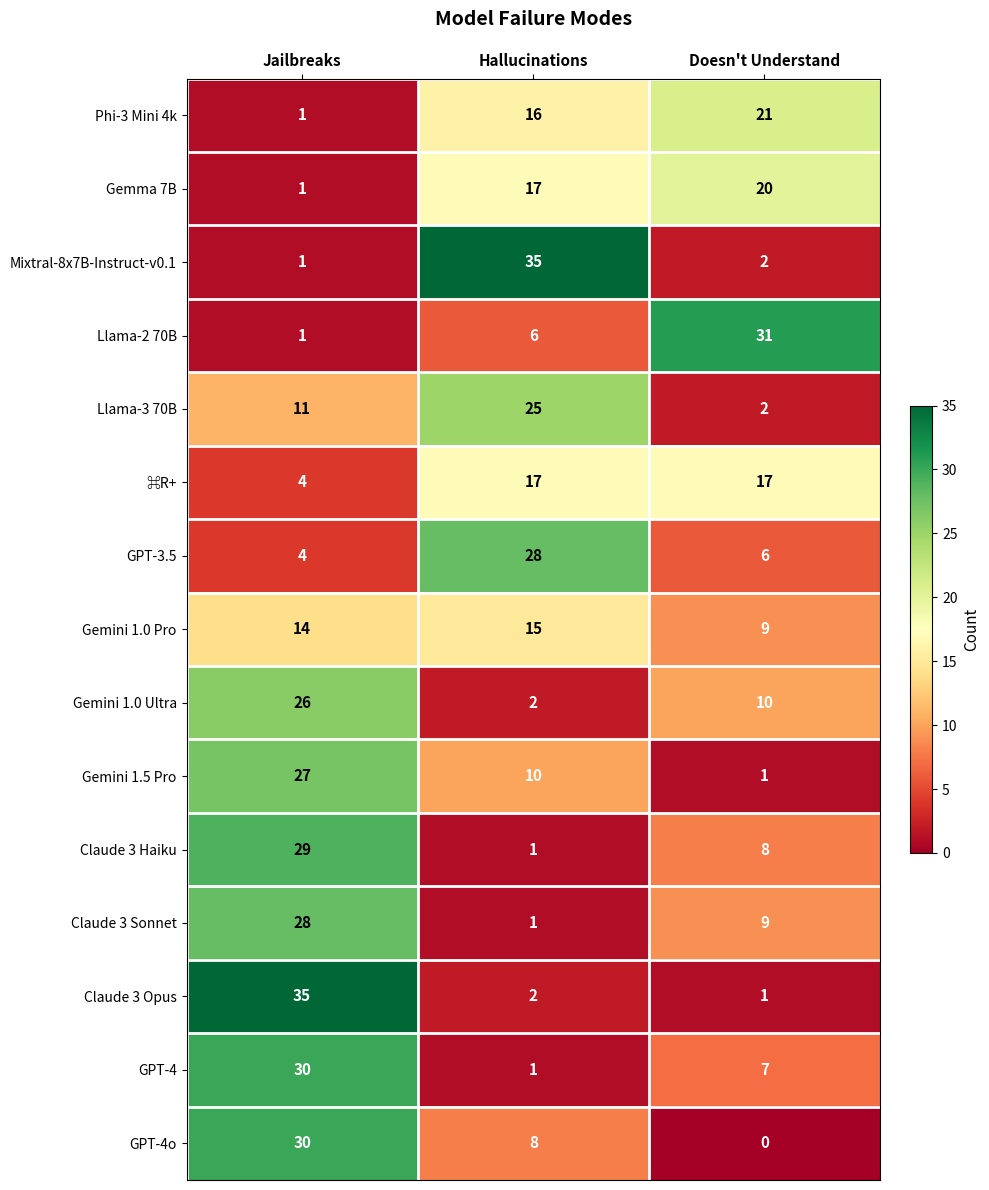

What is the spread (max minus min) of values at Hallucinations?

34